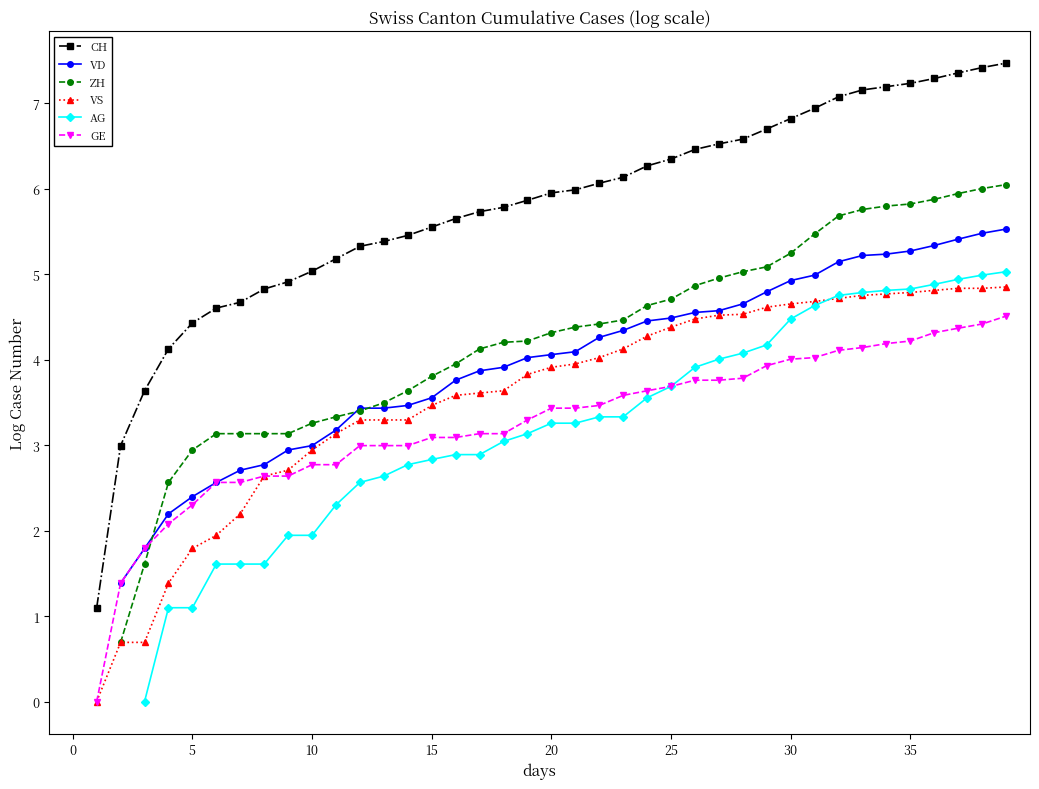

Count the VD values in the range 2 to 4.

15